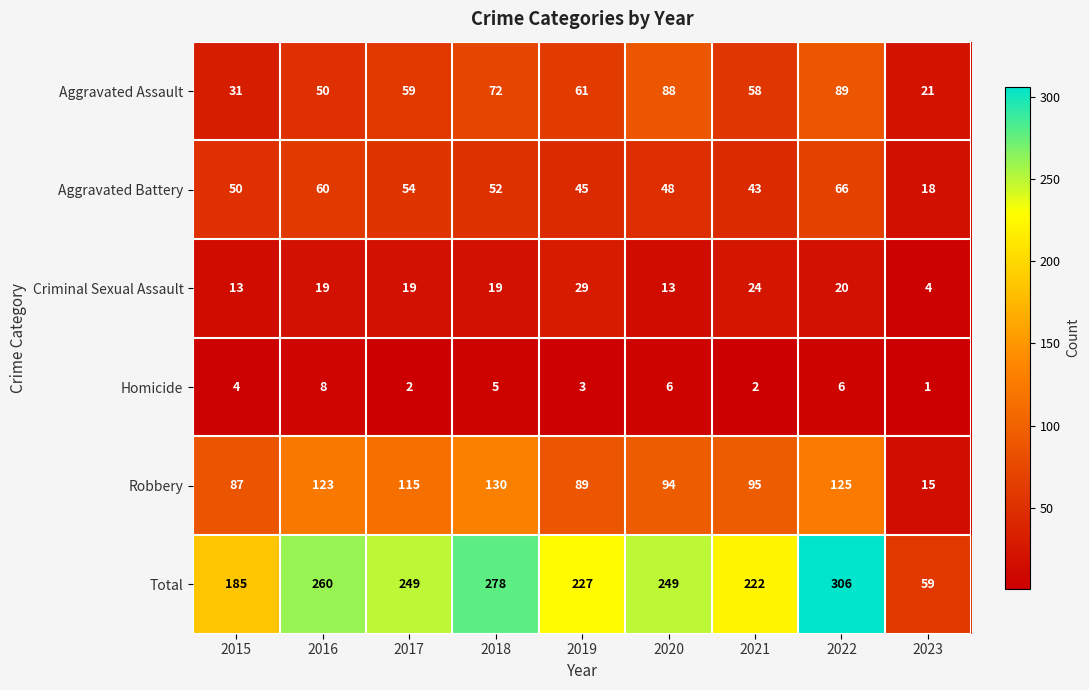

Is the value of Homicide at 2021 greater than the value of Total at 2021?

No